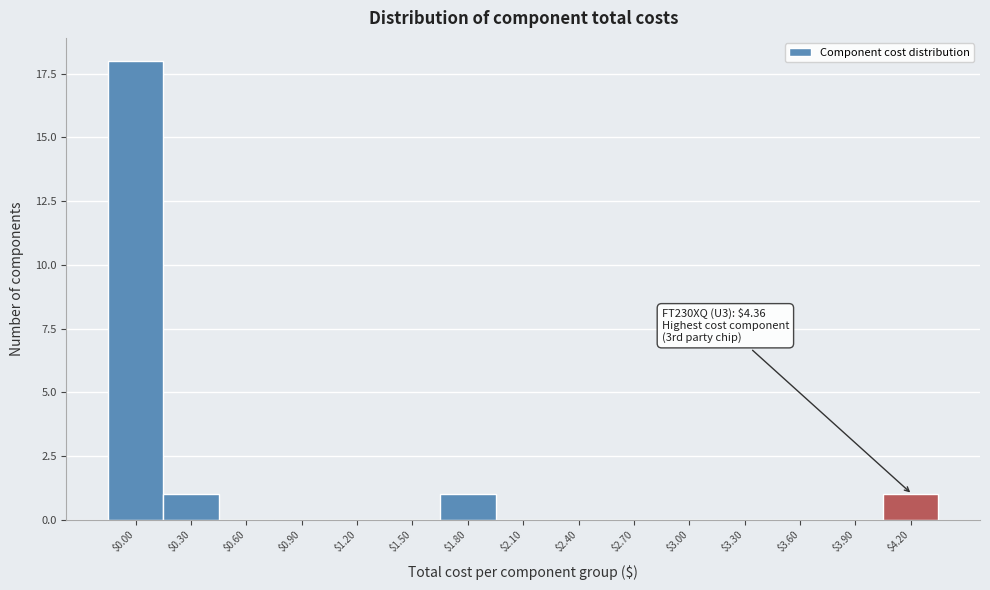

The value at $1.20 is 0. True or false?

True